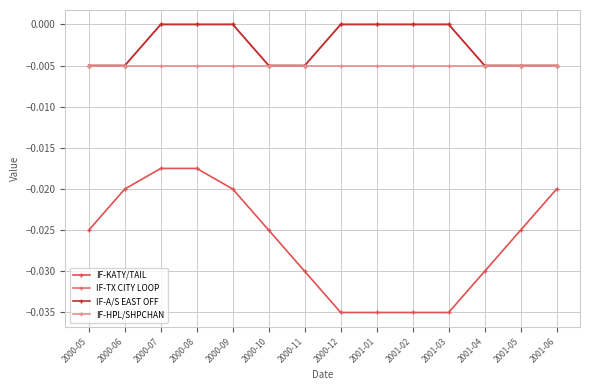

What is the label of the 3rd point from the left?

2000-07